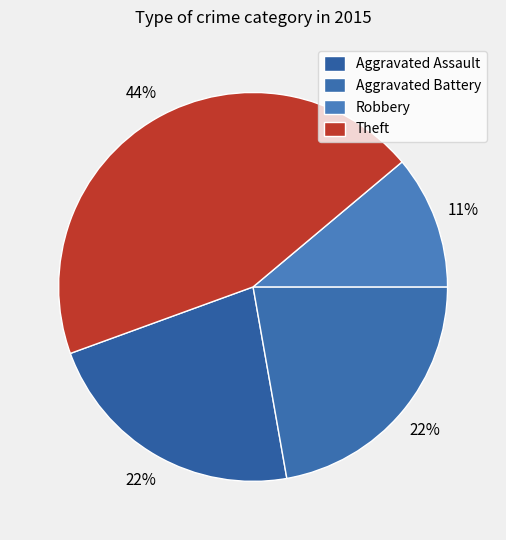

How many slices are in this pie chart?

4